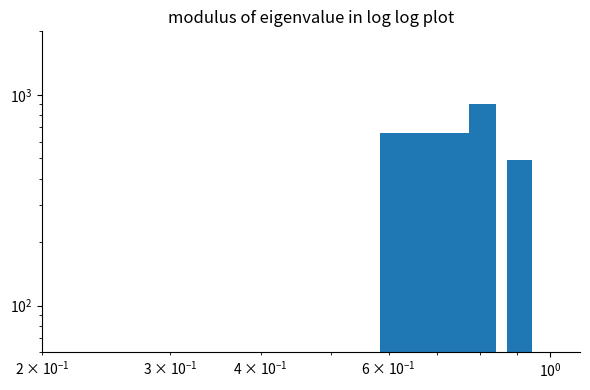

Which label corresponds to the smallest value in the chart?

$\mathdefault{10^{0}}$